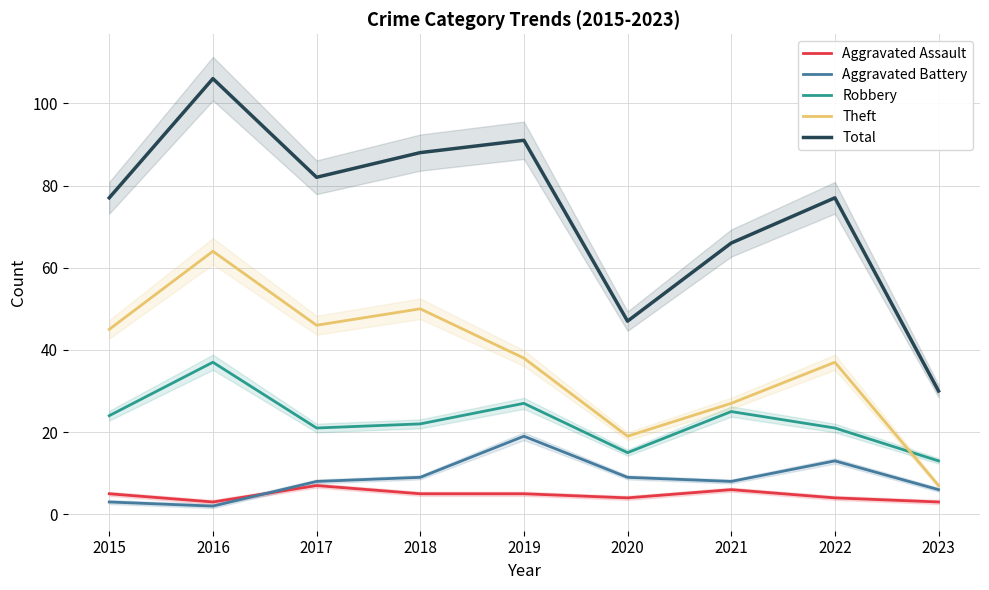

At how many categories does at least one series exceed 45?

8